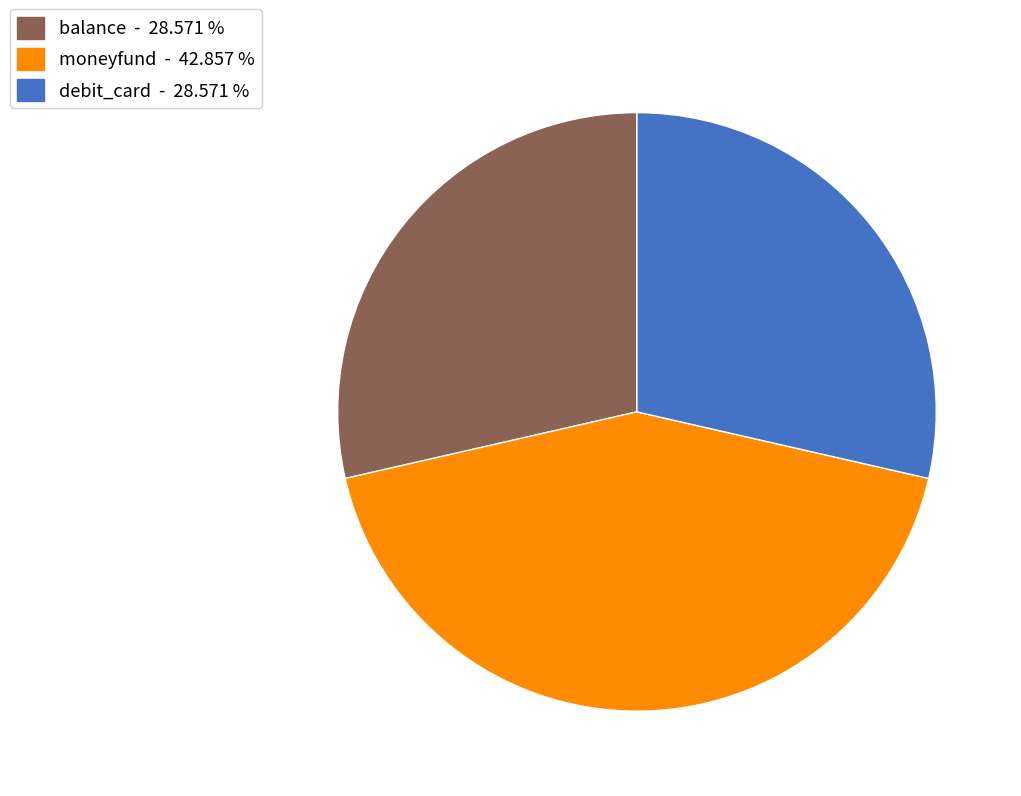

Is there any slice that represents more than half of the pie?

No